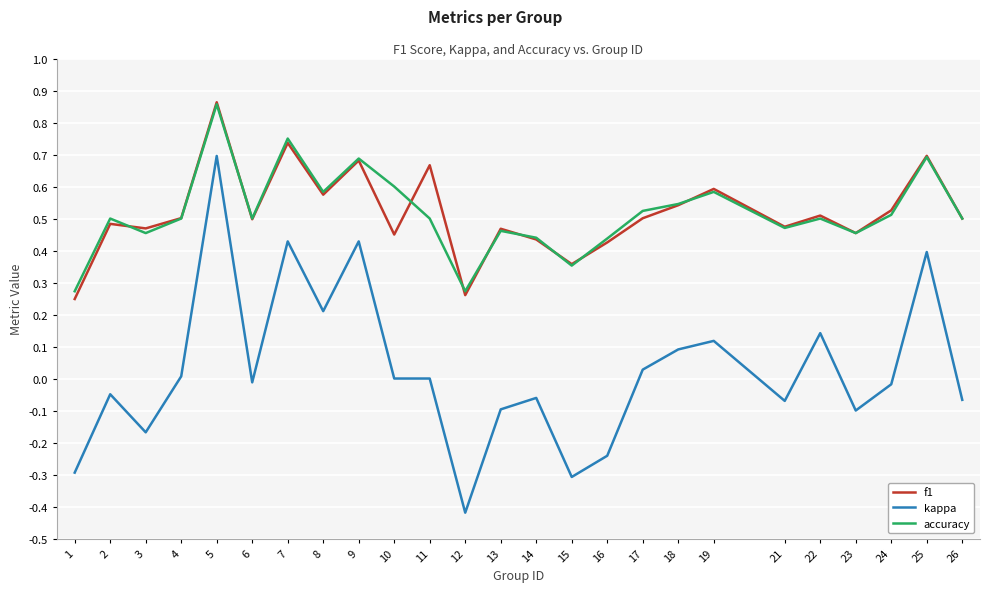

How many interior local peaks does the accuracy series have?

8